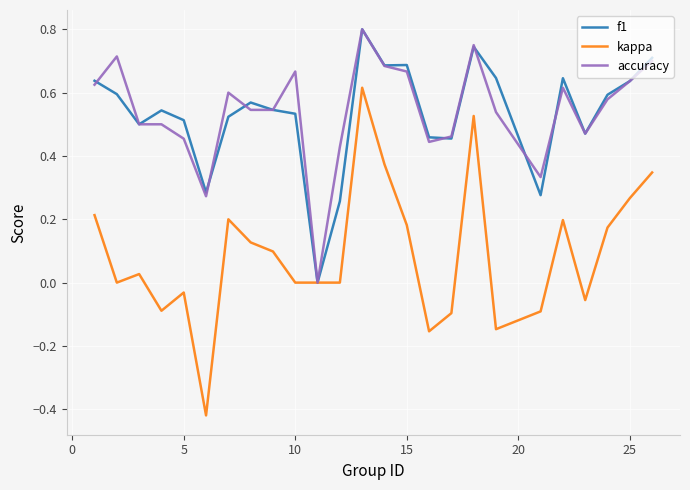

Which series has the largest range (max minus min)?

kappa